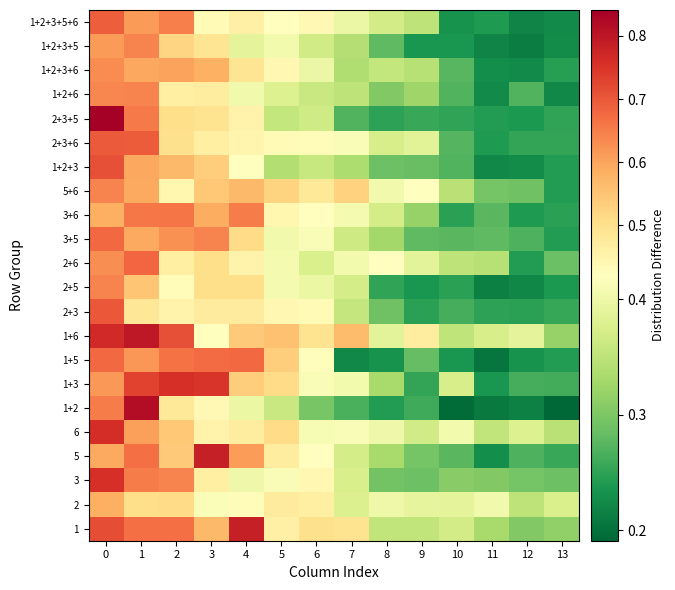

At how many categories does at least one series exceed 0?

14